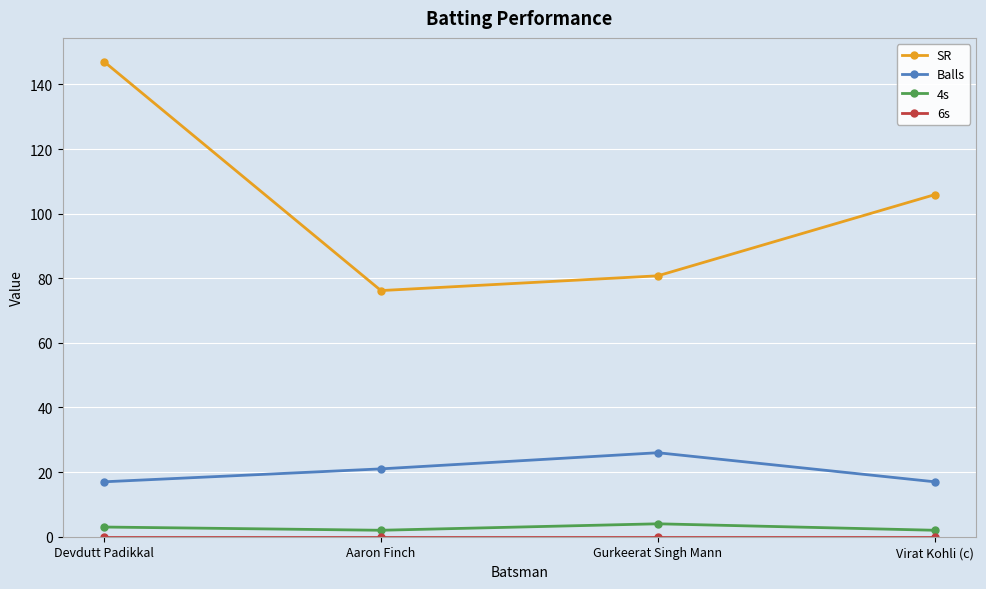

True or false: 4s and Balls intersect in this chart.

False